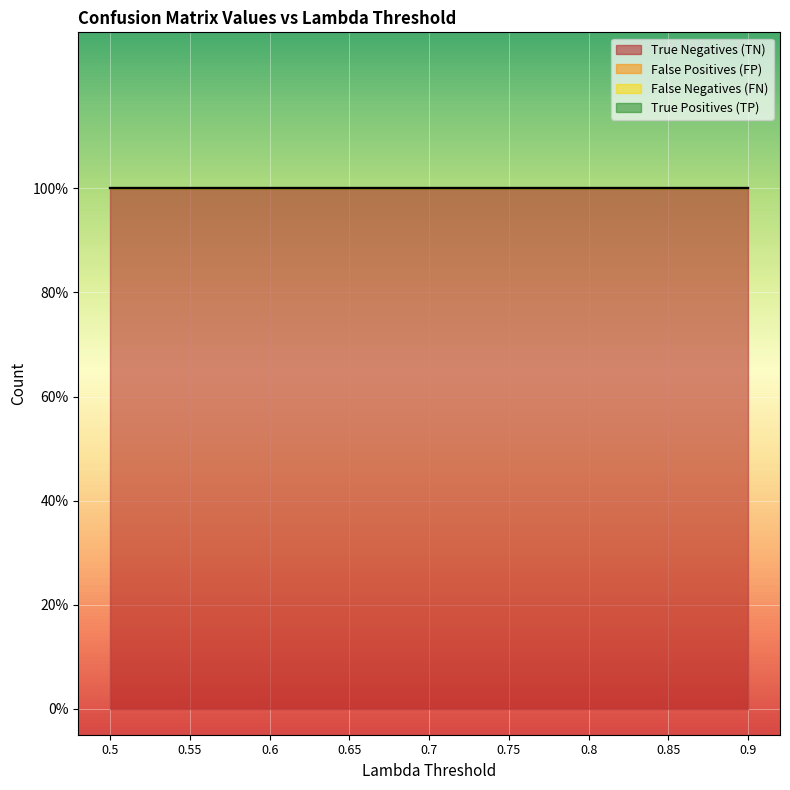

True or false: False Negatives (FN) and True Positives (TP) cross at least once.

False